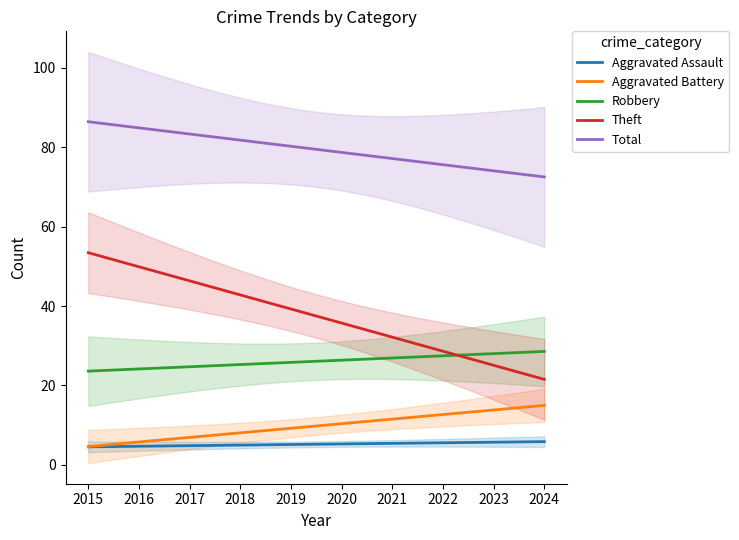

Does the chart have visible grid lines?

No